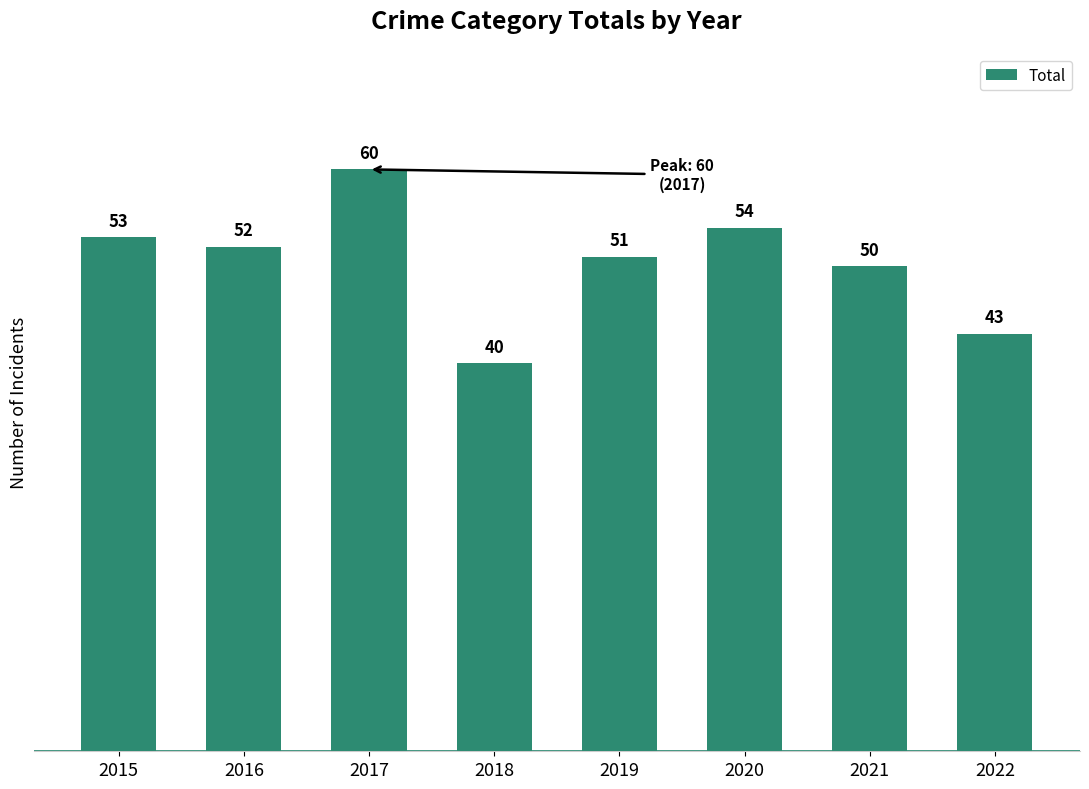

What value does the data have at 2017?

60